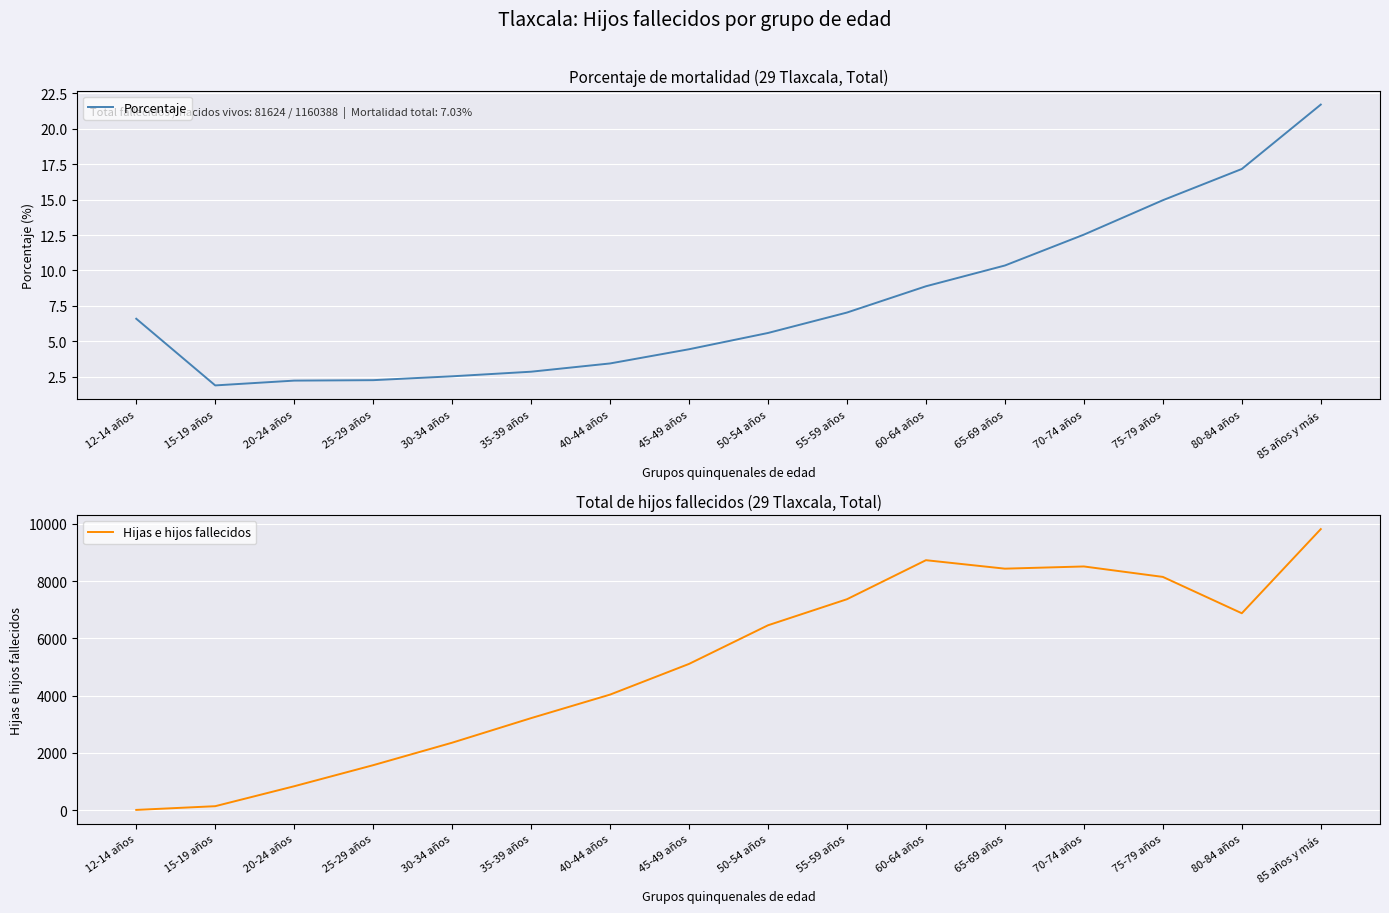

Reading left to right, transcribe all the data shown in this chart.

Porcentaje: 12-14 años=6.6	15-19 años=1.9	20-24 años=2.2	25-29 años=2.3	30-34 años=2.5	35-39 años=2.9	40-44 años=3.4	45-49 años=4.4	50-54 años=5.6	55-59 años=7.0	60-64 años=8.9	65-69 años=10.3	70-74 años=12.5	75-79 años=15.0	80-84 años=17.2	85 años y más=21.7
Hijas e hijos fallecidos: 12-14 años=6.0	15-19 años=136.0	20-24 años=833.0	25-29 años=1569.0	30-34 años=2355.0	35-39 años=3214.0	40-44 años=4036.0	45-49 años=5109.0	50-54 años=6459.0	55-59 años=7370.0	60-64 años=8734.0	65-69 años=8438.0	70-74 años=8515.0	75-79 años=8150.0	80-84 años=6879.0	85 años y más=9821.0